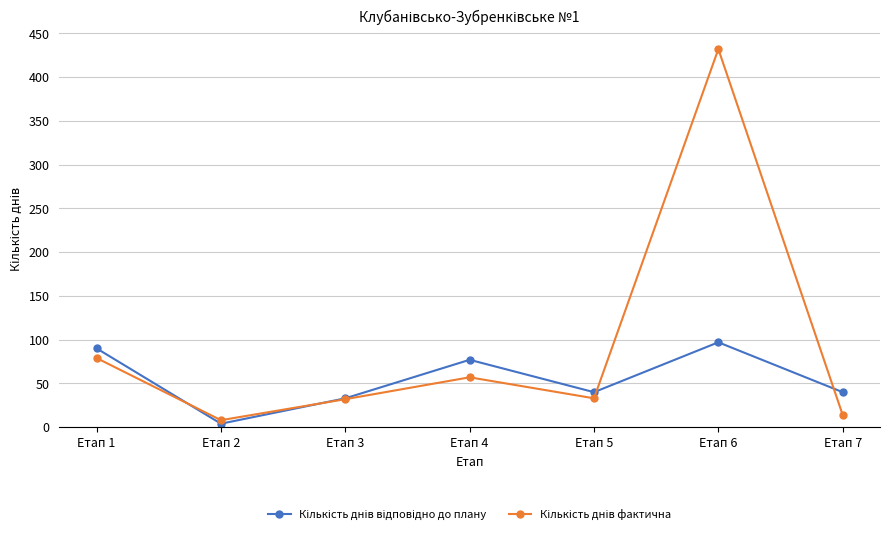

What is the maximum value shown in the chart?

432